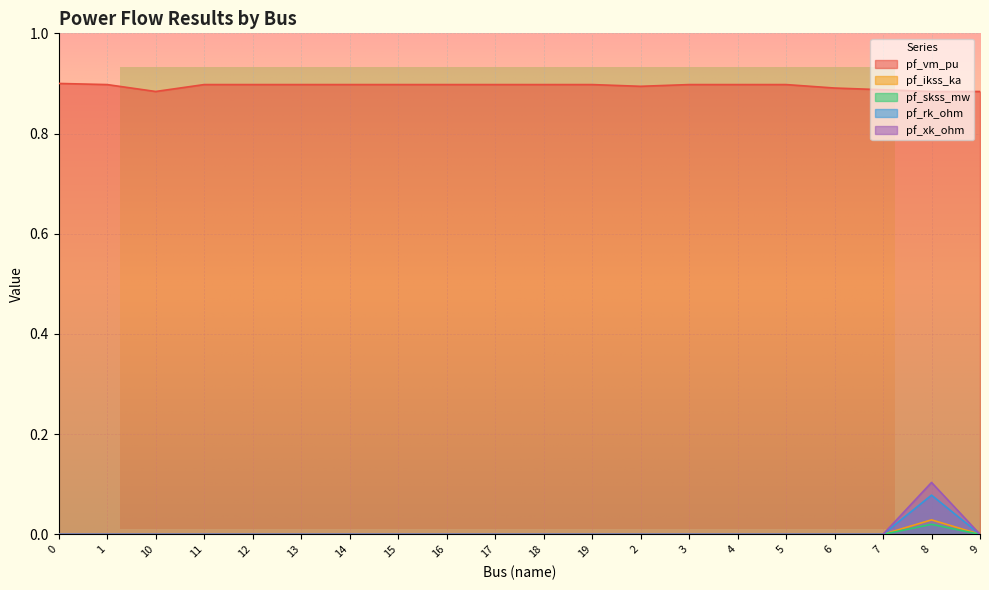

Rank the series at 3 from lowest to highest value.

pf_ikss_ka, pf_skss_mw, pf_rk_ohm, pf_xk_ohm, pf_vm_pu